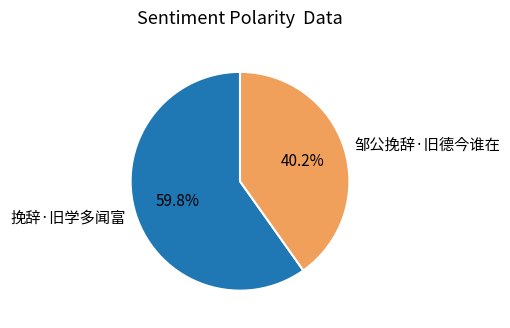

The 挽辞·旧学多闻富 slice represents 48% of the pie. True or false?

False